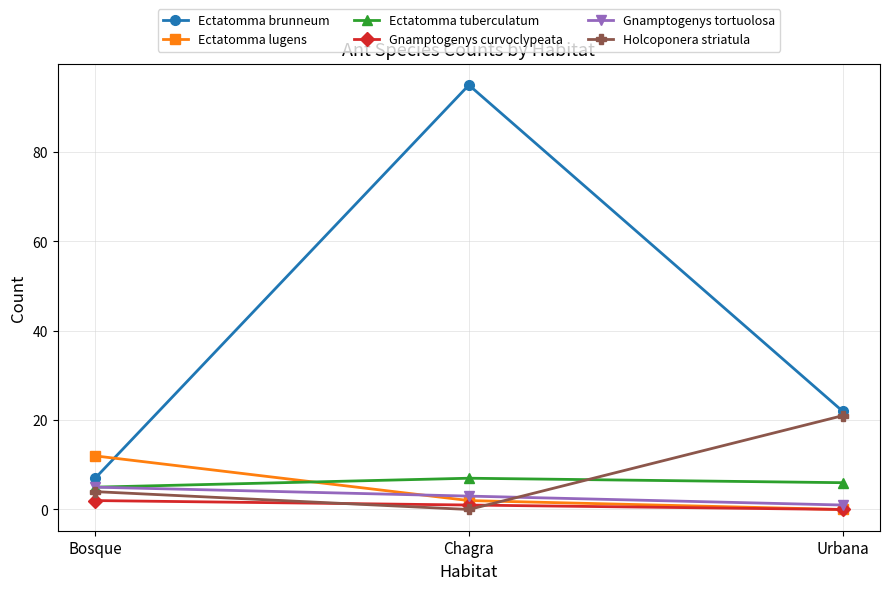

List the labels in order of Ectatomma tuberculatum value, largest first.

Chagra, Urbana, Bosque